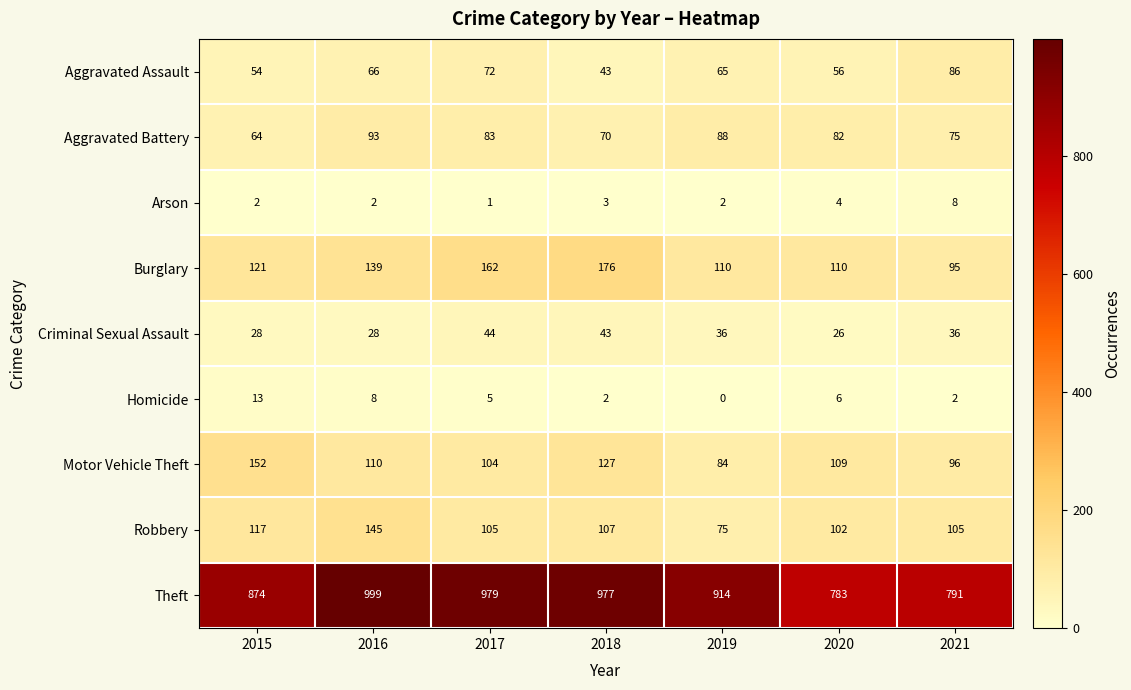

What is the sum of all Motor Vehicle Theft values?

782